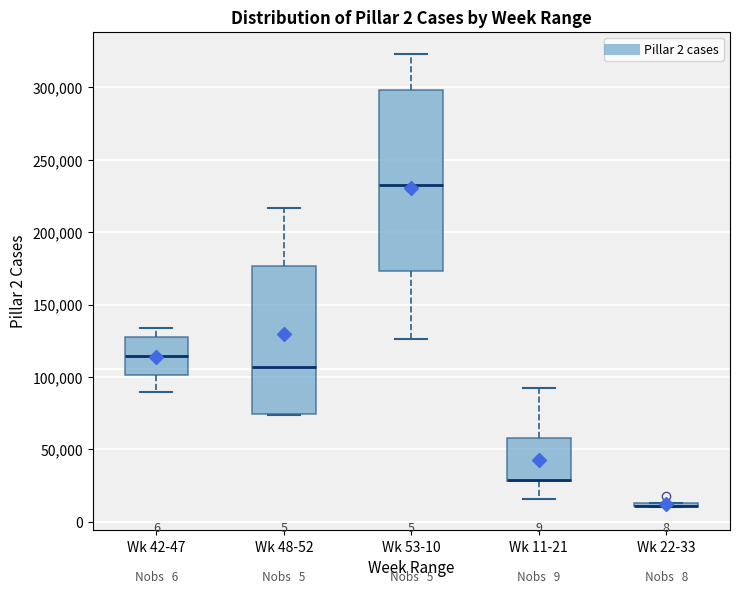

Comparing the boxes themselves (not the whiskers), which one is the tallest?

Wk 53-10